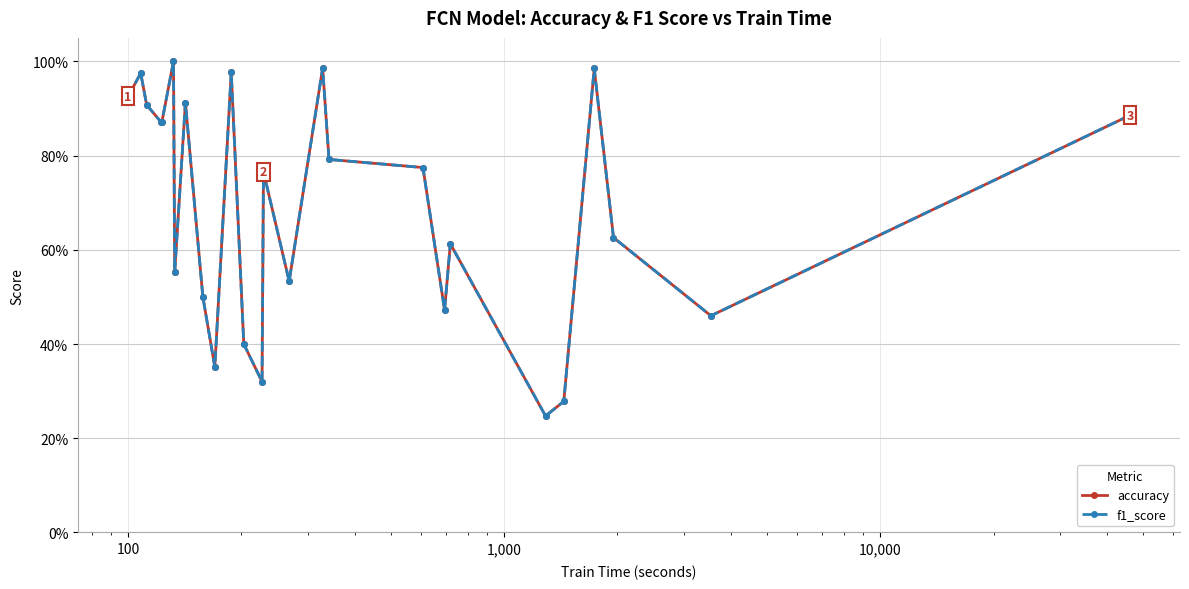

Is this an area chart (filled region under the line)?

No